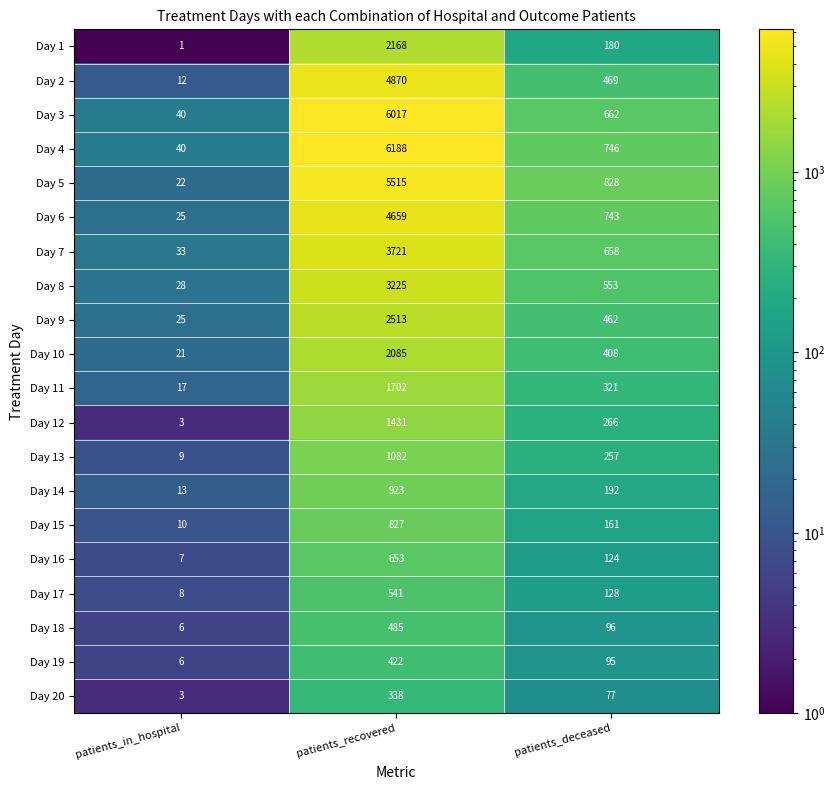

What is the difference between the maximum and second lowest values in the Day 6 series?

3916